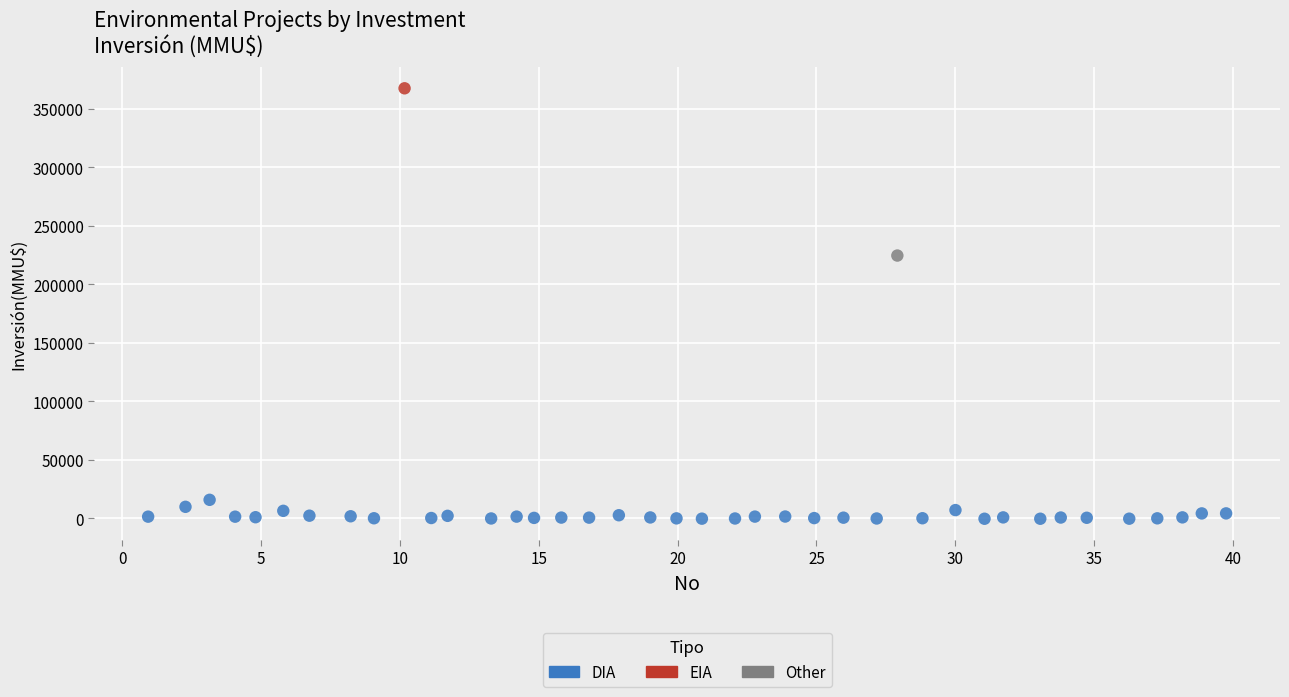

What are all the series names shown in the legend?

DIA, EIA, Other